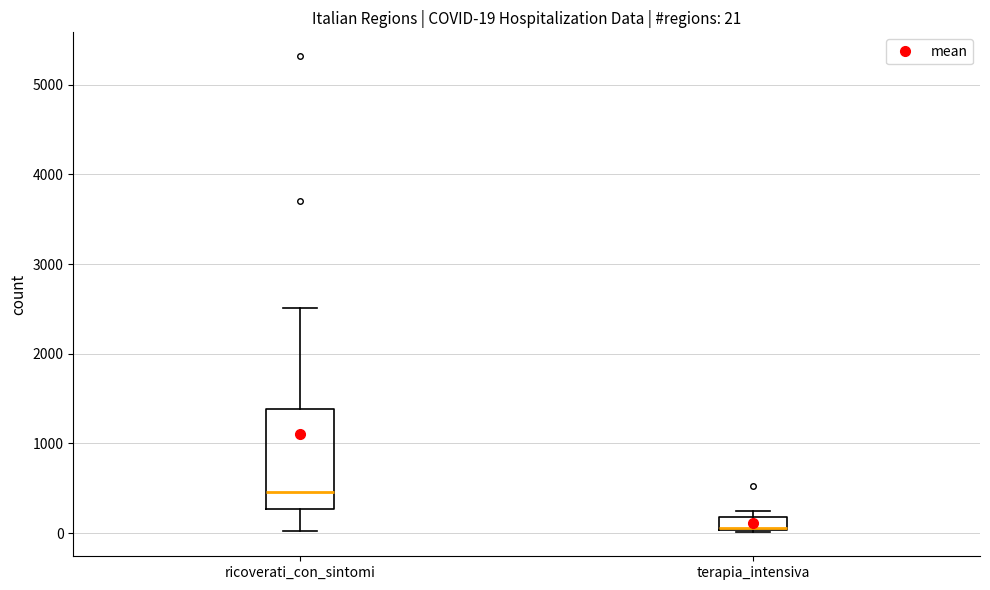

Comparing the boxes themselves (not the whiskers), which one is the tallest?

ricoverati_con_sintomi